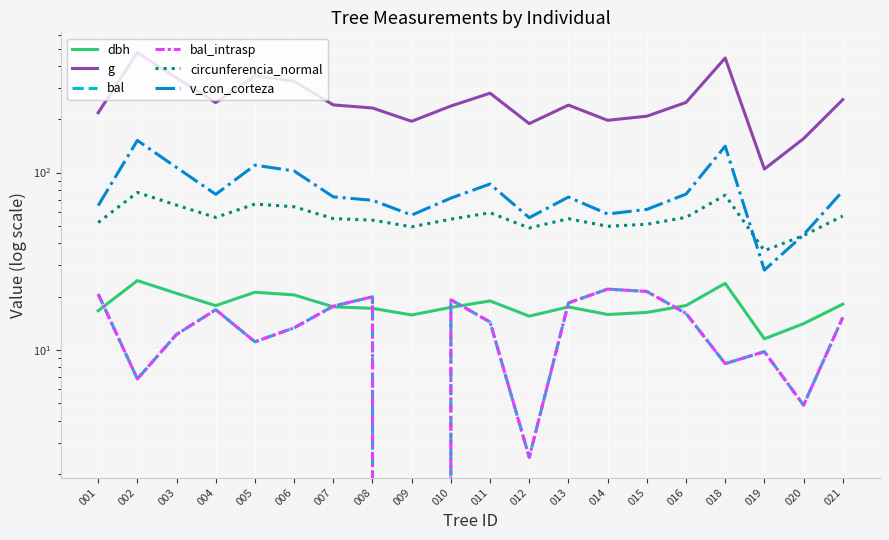

What is the sum of the circunferencia_normal values at 009 and 007?

104.4